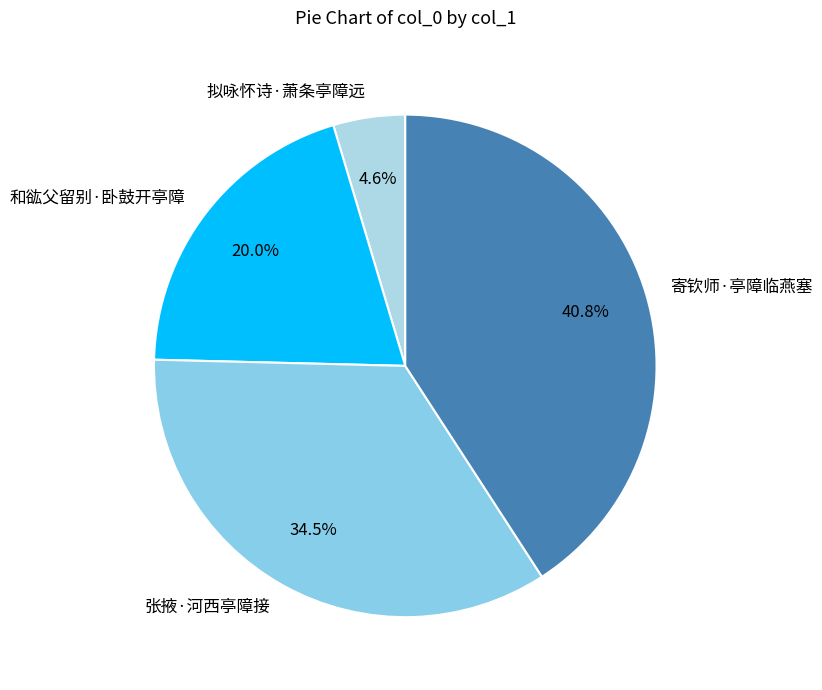

What portion of the pie excludes 张掖·河西亭障接?

65.5%